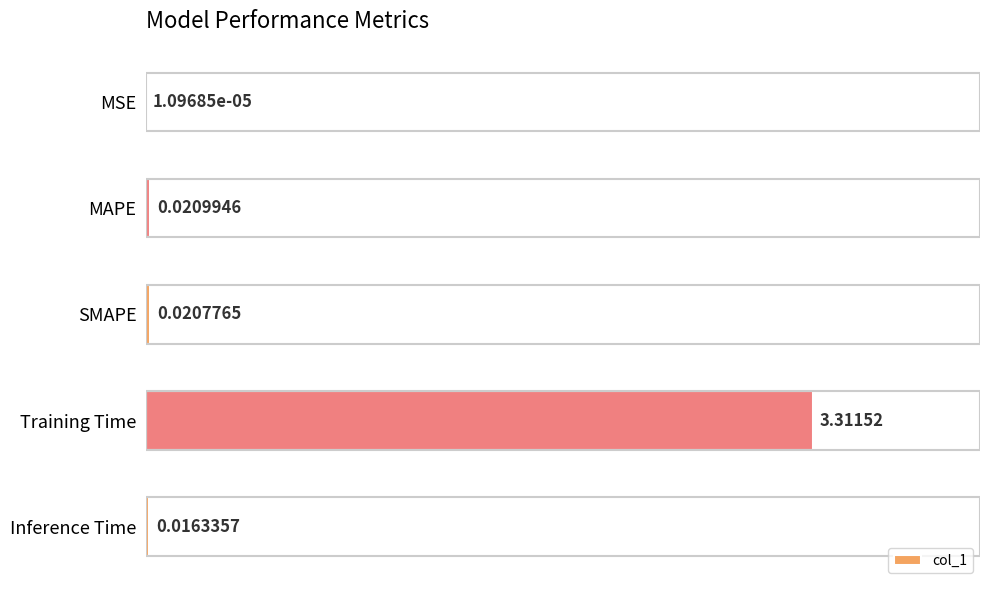

At which label is the value closest to 1?

MAPE